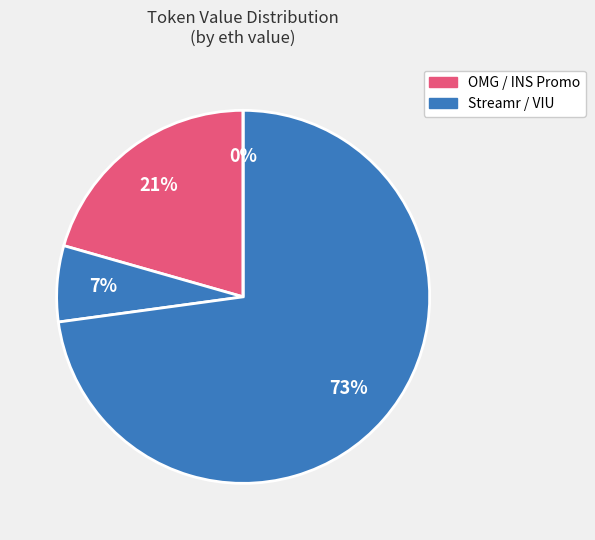

The VIU slice represents 88% of the pie. True or false?

False